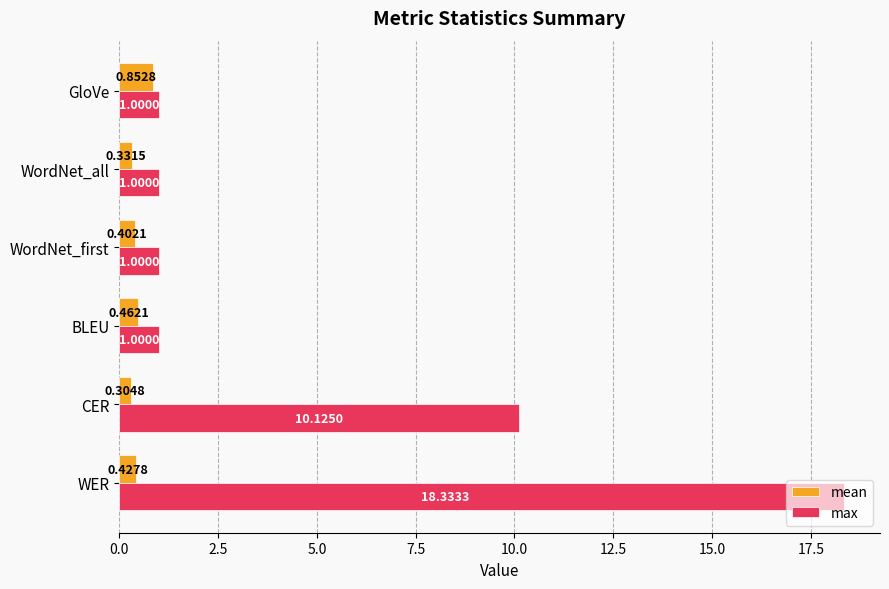

At which label is max closest to 9?

CER